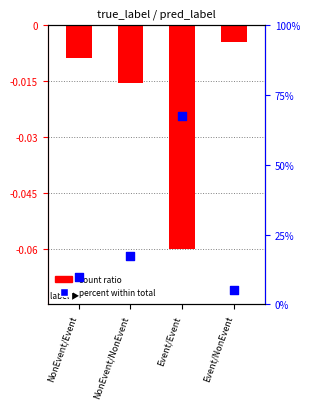

Which series reaches the maximum Y coordinate?

percent within total